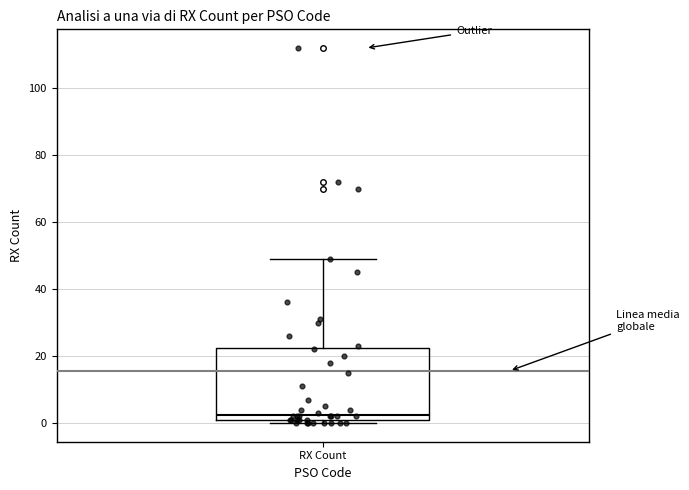

Read this box plot against the y-axis: the position of the median line, the range covered by the box, and the ends of both whiskers. The values are not printed on the chart, so give them approximately, as read against the axis.

median 2 (just above the box's lower edge), box 2 to 22, whiskers 0 to 50